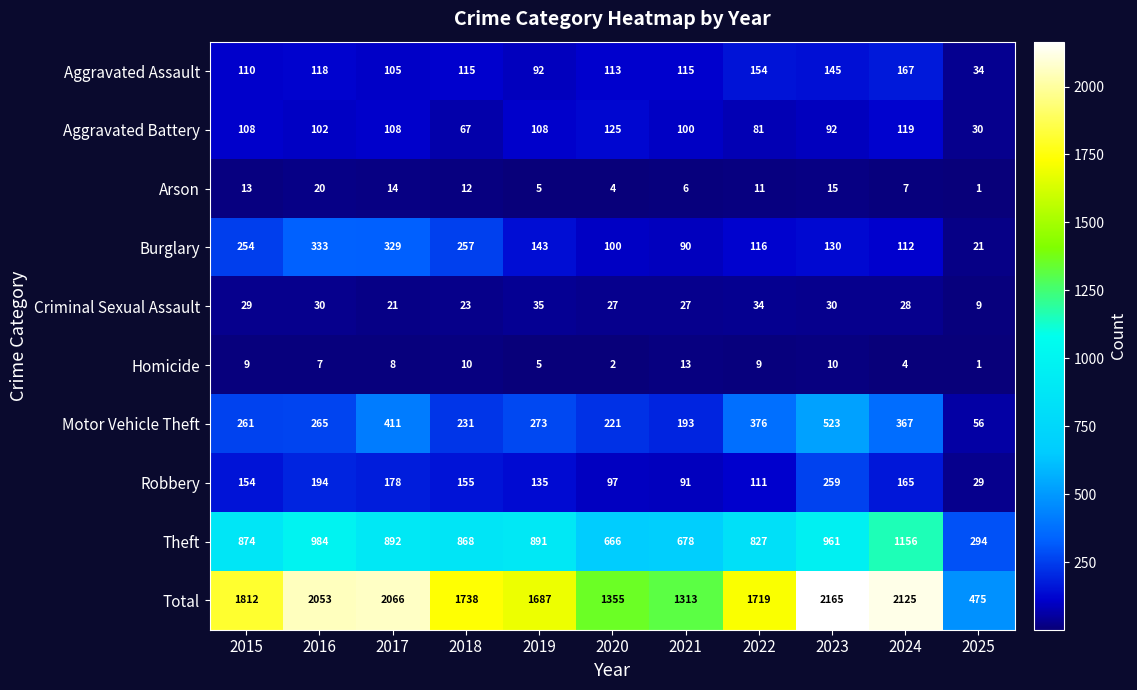

What is the difference between the maximum and minimum values in the Criminal Sexual Assault series?

26